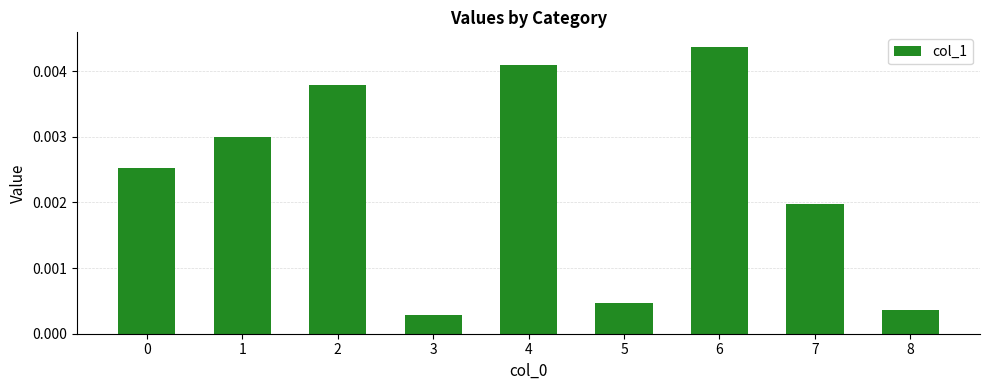

Which label corresponds to the largest value in the chart?

6